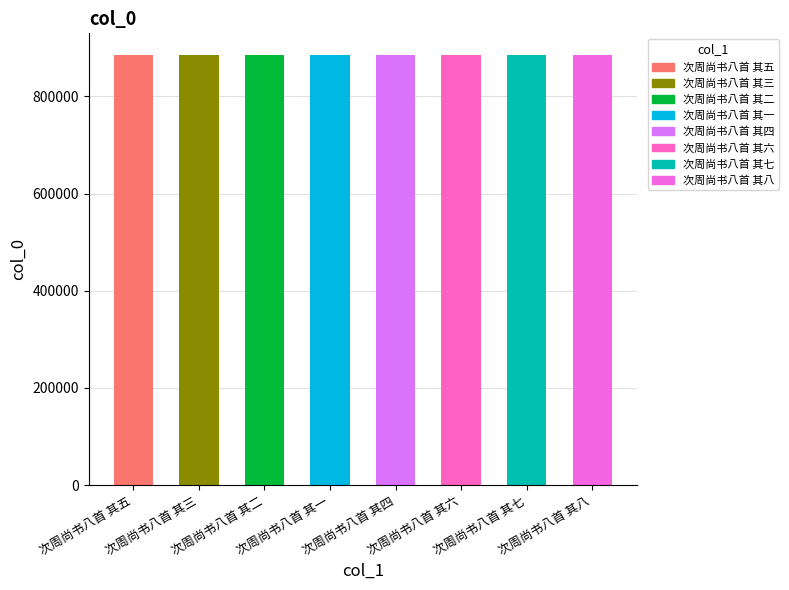

How many data points are less than 885393?

4